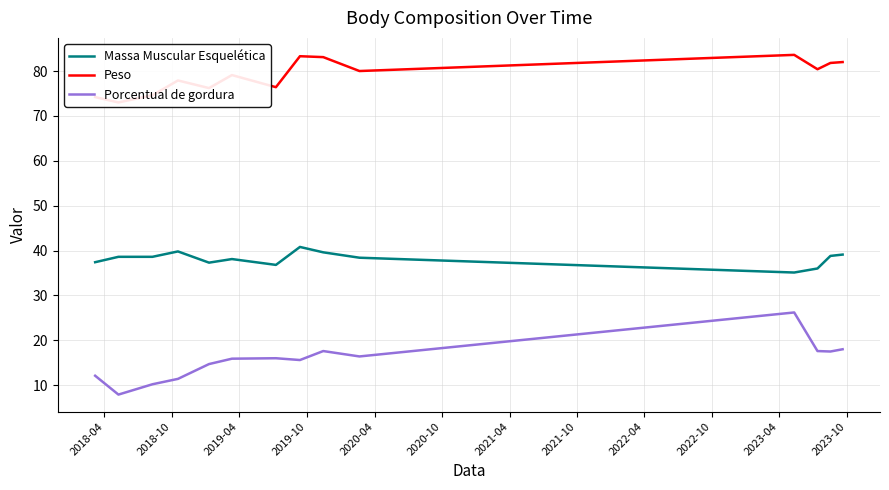

In Massa Muscular Esquelética, how many points are lower than both neighbors (excluding endpoints)?

3